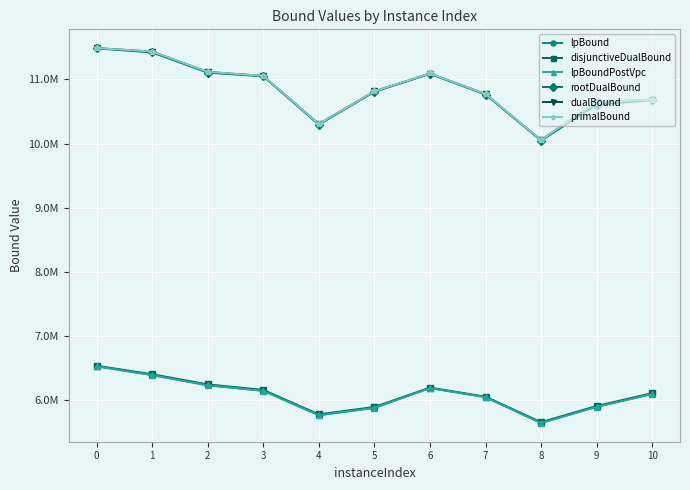

What are all the series names shown in the legend?

lpBound, disjunctiveDualBound, lpBoundPostVpc, rootDualBound, dualBound, primalBound